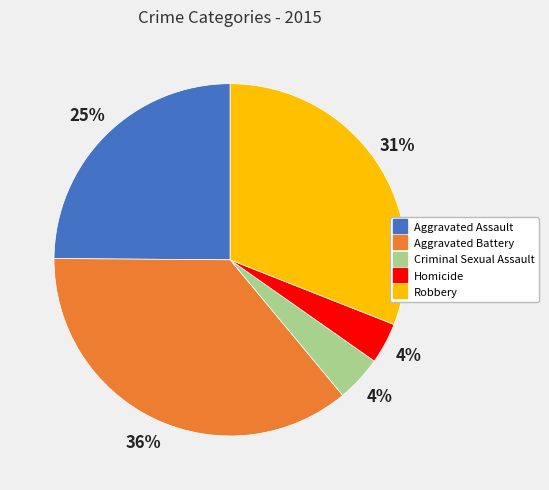

To the nearest percent, what portion does Aggravated Assault represent?

25%